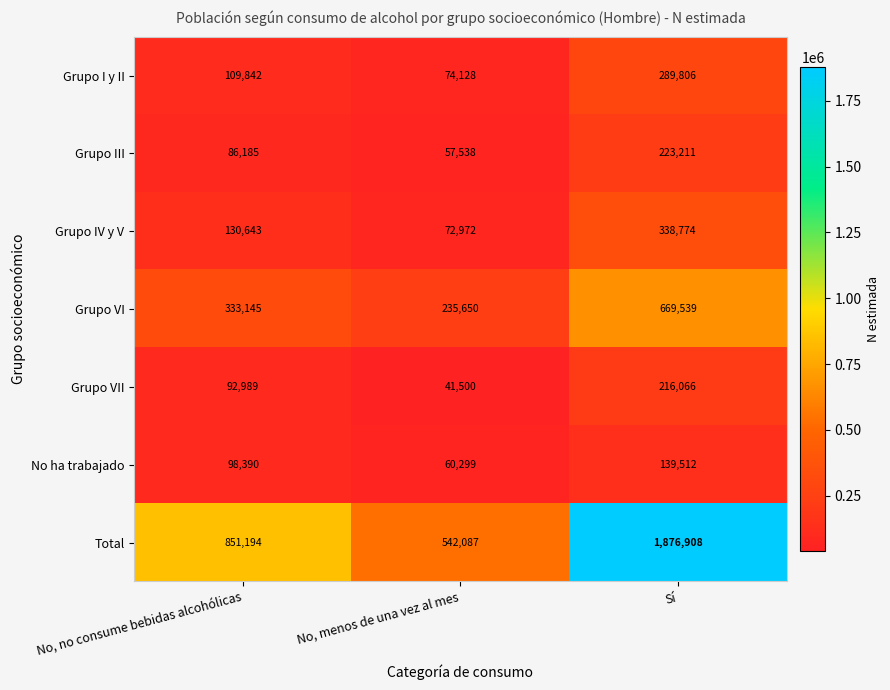

List the labels in order of No ha trabajado value, smallest first.

No, menos de una vez al mes, No, no consume bebidas alcohólicas, Sí